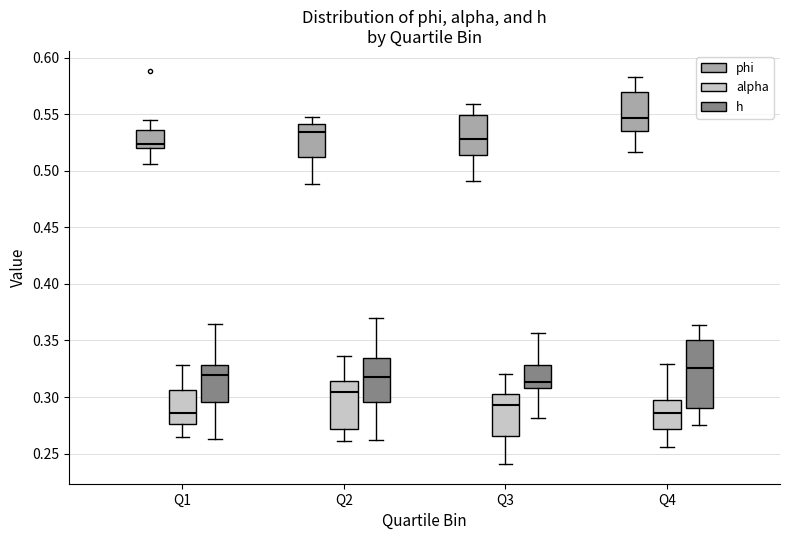

Which box is the tallest, from its lower edge to its upper edge?

Q4 (h)